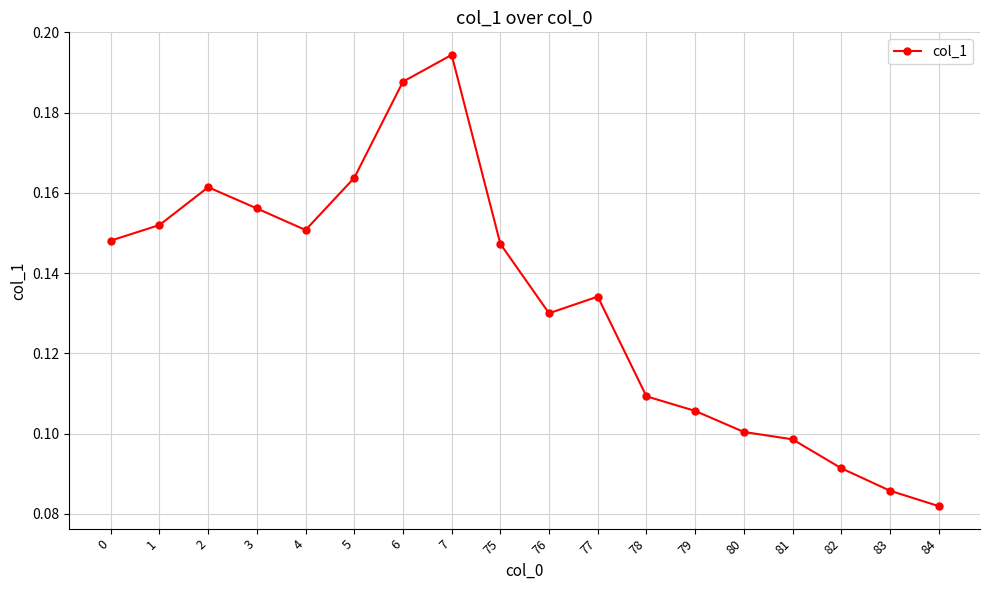

Where is the data nearest to the value 0?

84